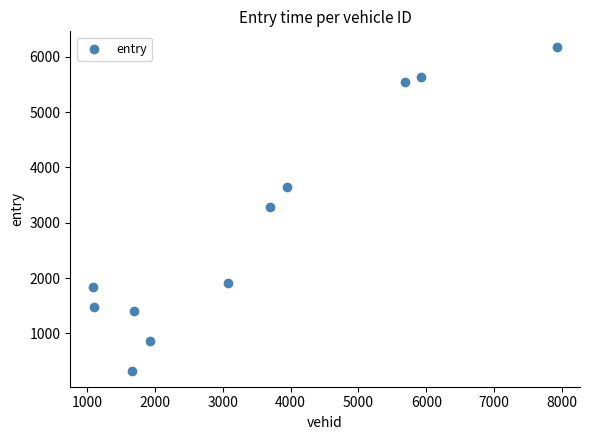

What is the average Y value?

2918.0